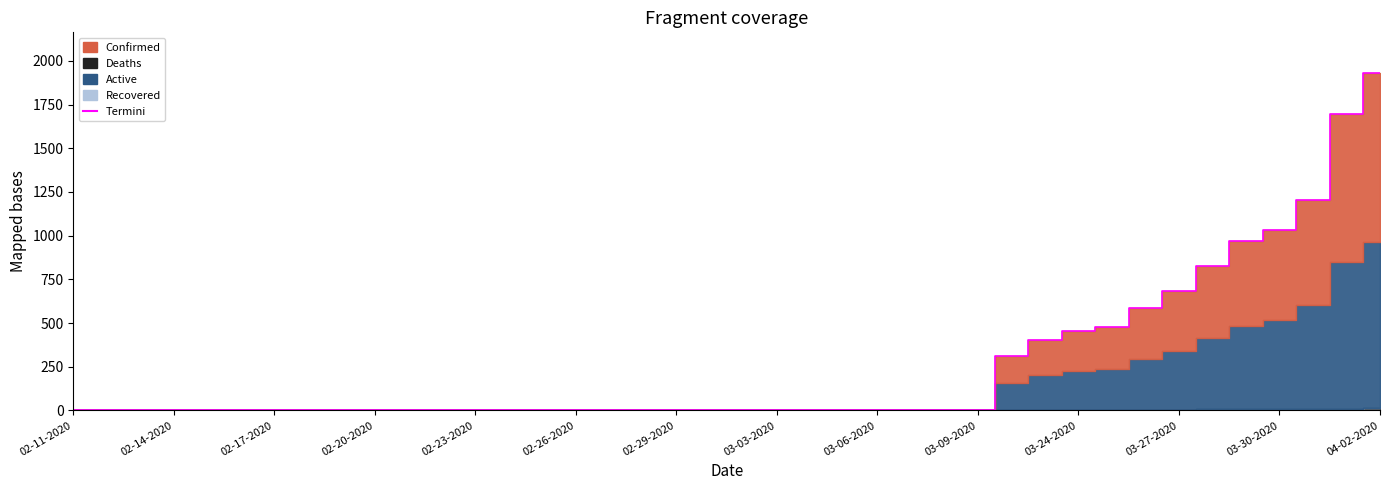

Where is the data nearest to the value 966?

35